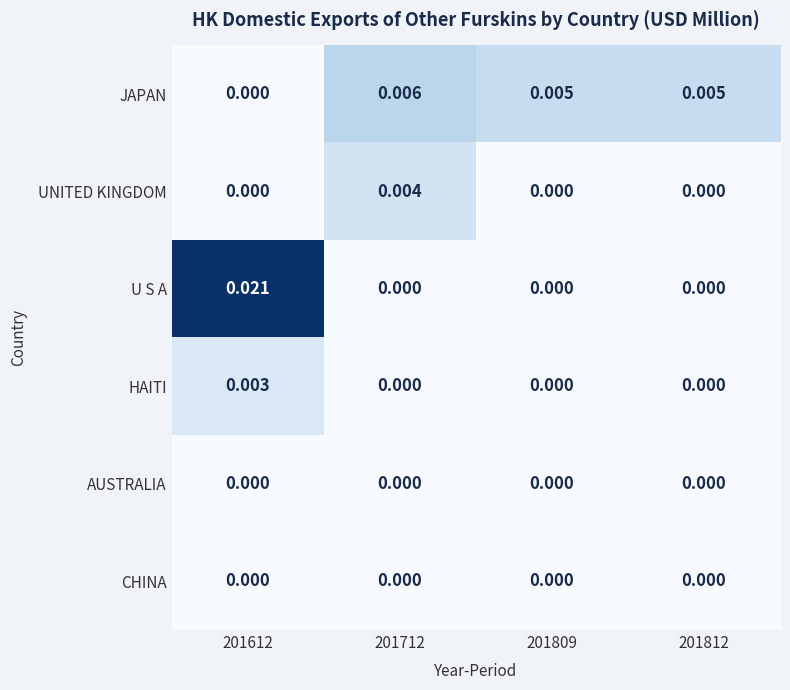

Which series changed the most between 201612 and 201809?

U S A